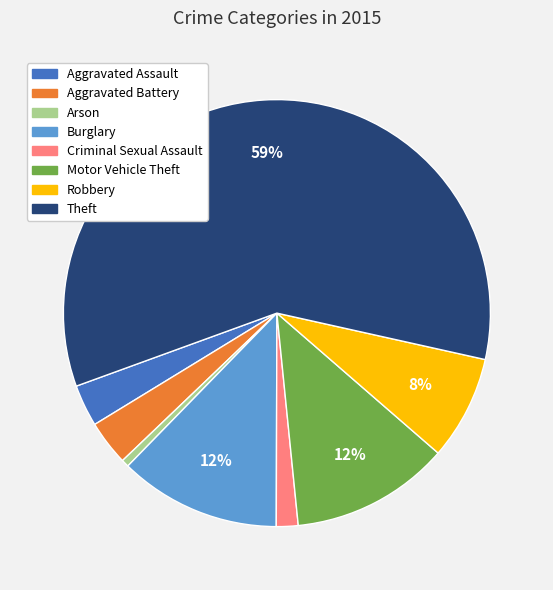

Between Criminal Sexual Assault and Robbery, which is larger?

Robbery